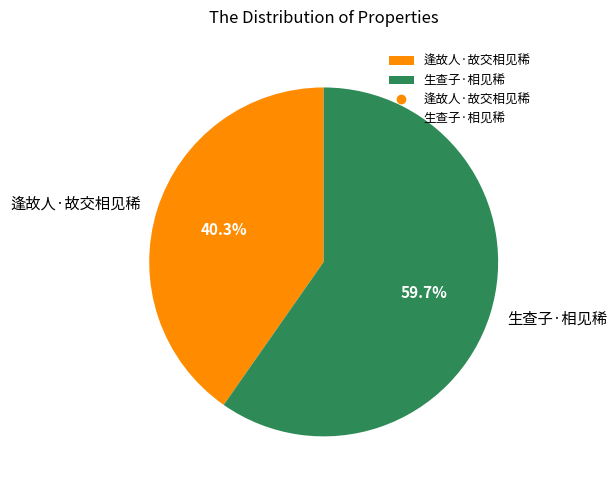

To the nearest percent, what is the combined percentage of 逢故人·故交相见稀 and 生查子·相见稀?

100%